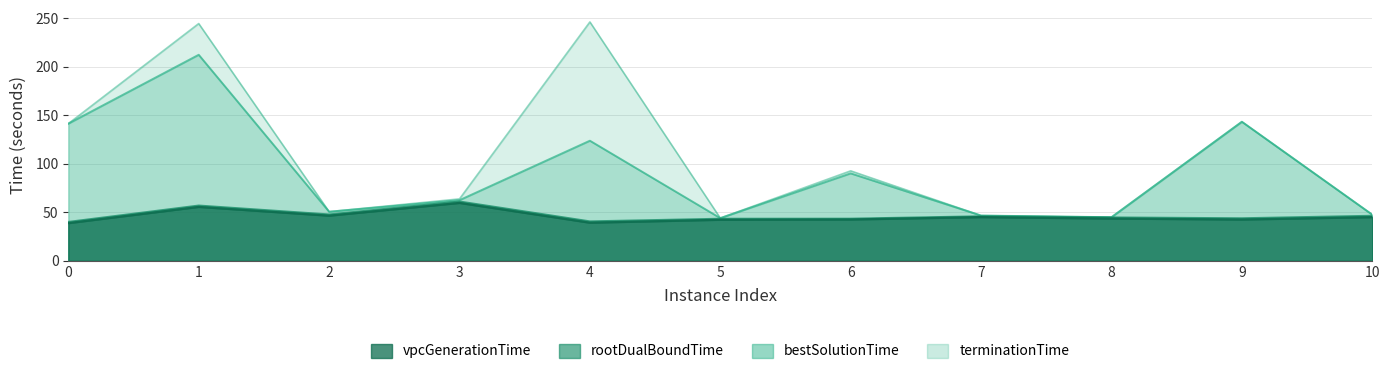

What is the maximum value for rootDualBoundTime?

61.2